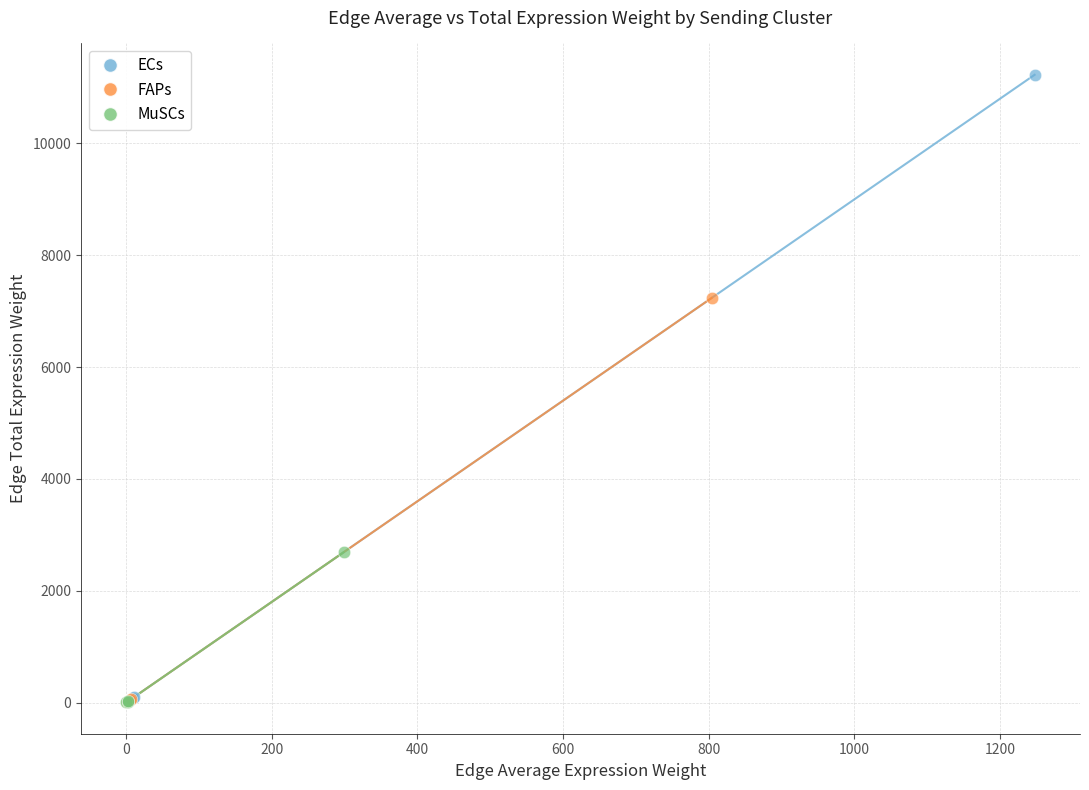

What are all the series names shown in the legend?

ECs, FAPs, MuSCs